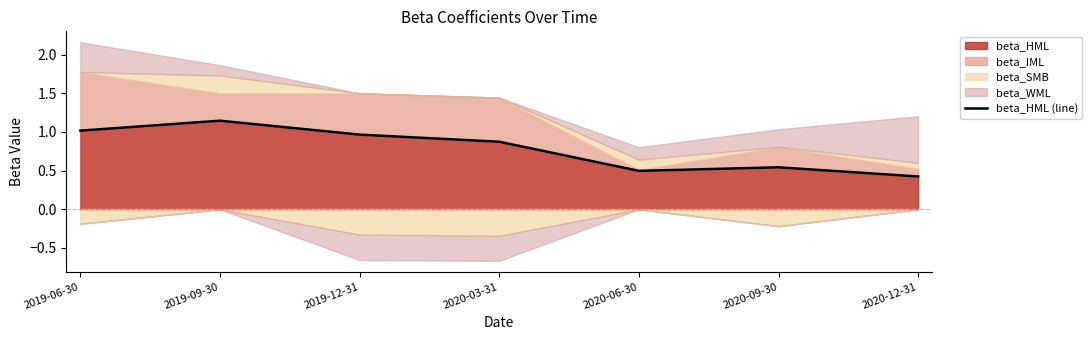

Approximately how many times larger is the value at 2020-09-30 compared to 2019-09-30?

0.5